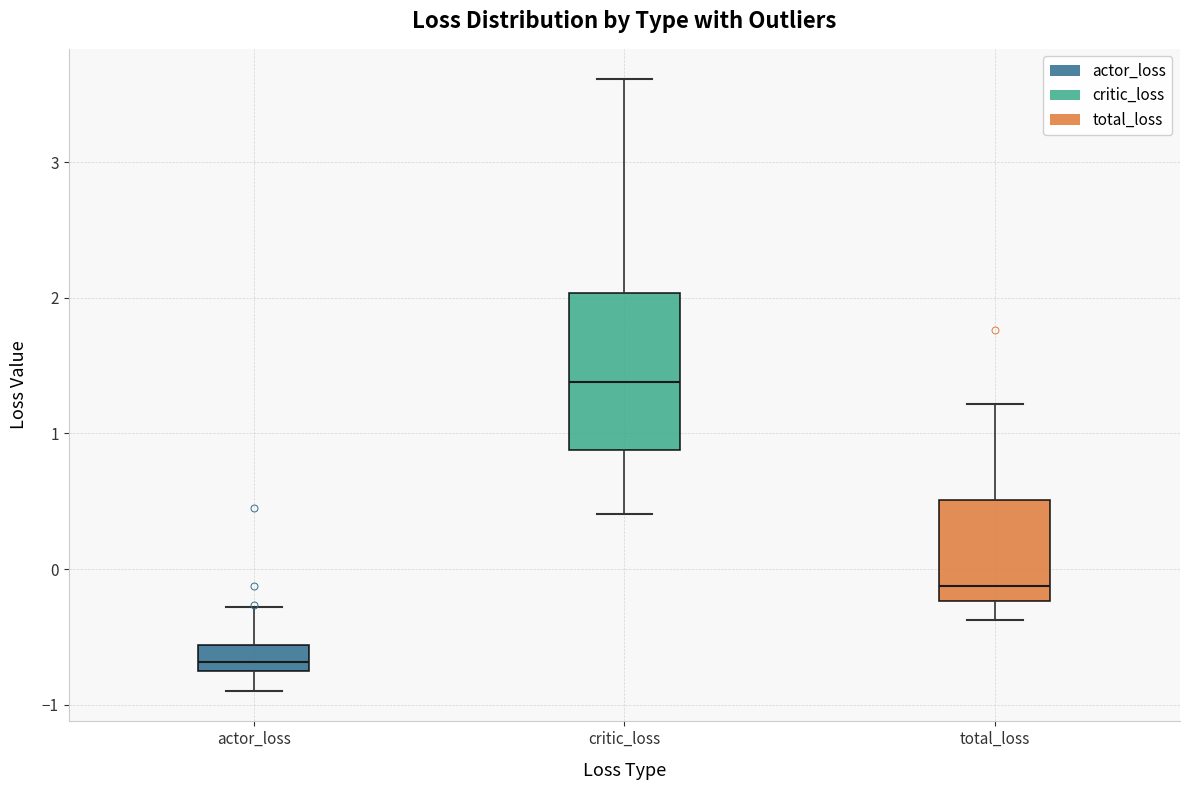

Which box has the highest median line?

critic_loss